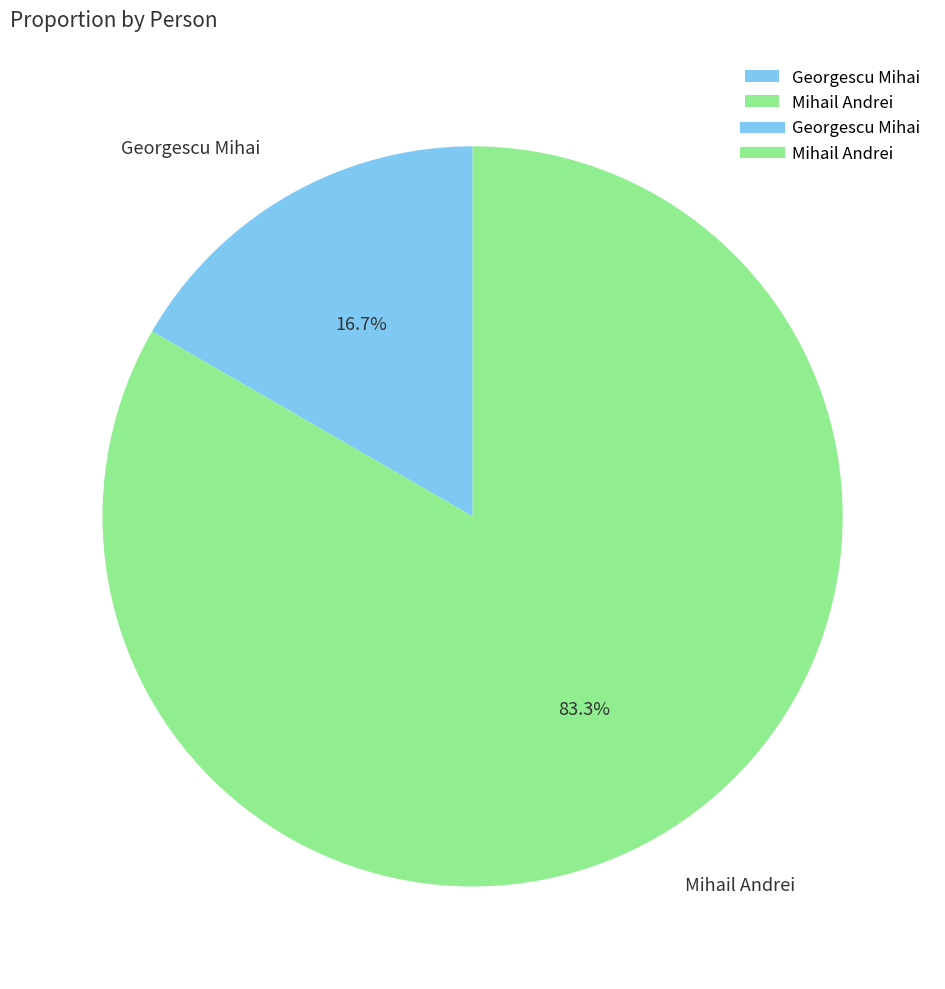

The Mihail Andrei slice represents 70% of the pie. True or false?

False